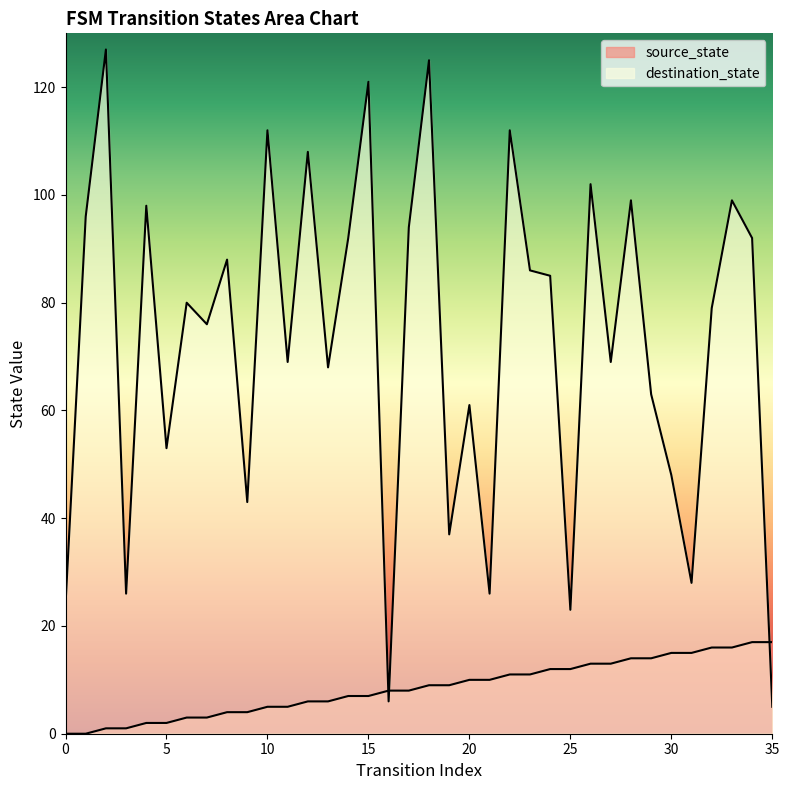

What is the sum of the destination_state values at 10 and 21?

138